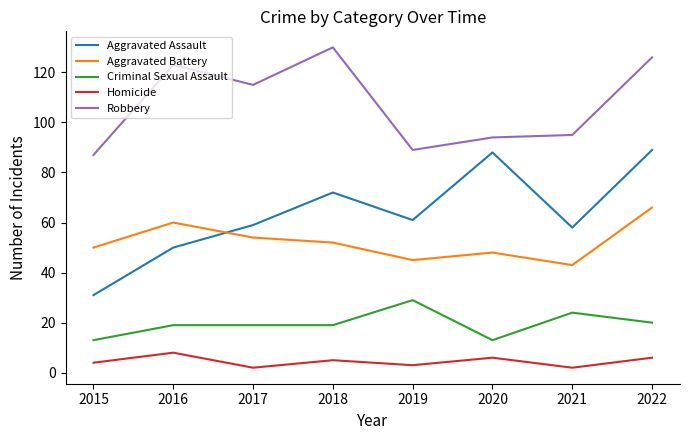

Which series has the widest spread of values?

Aggravated Assault